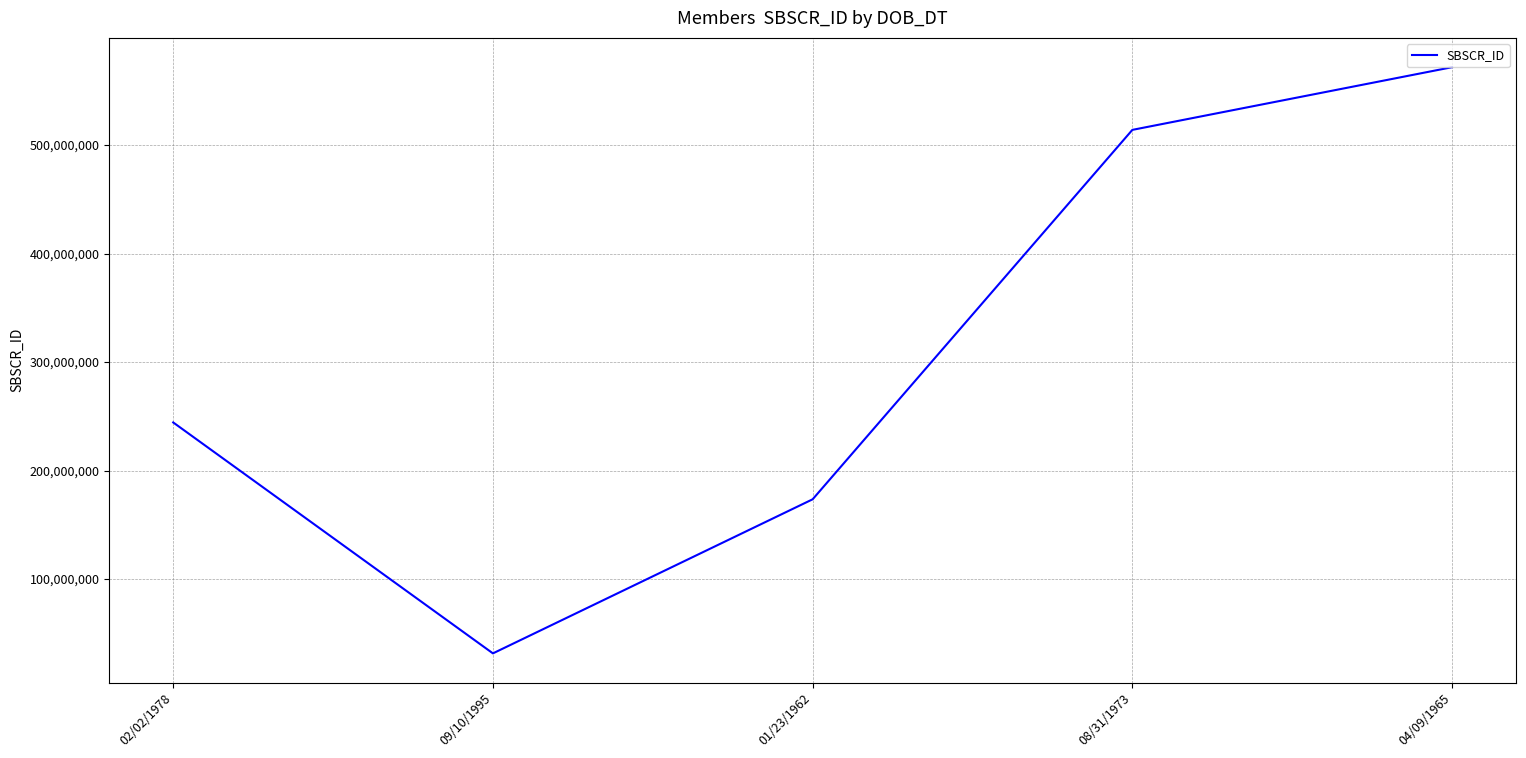

True or false: there are more than 0 points higher than both neighbors.

False